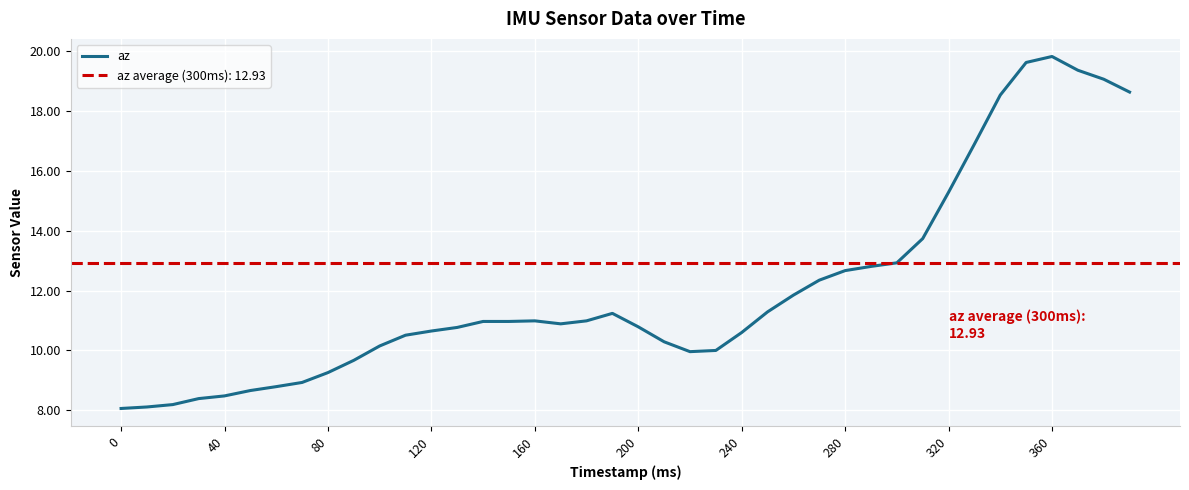

What is the lowest value of the az series?

8.1